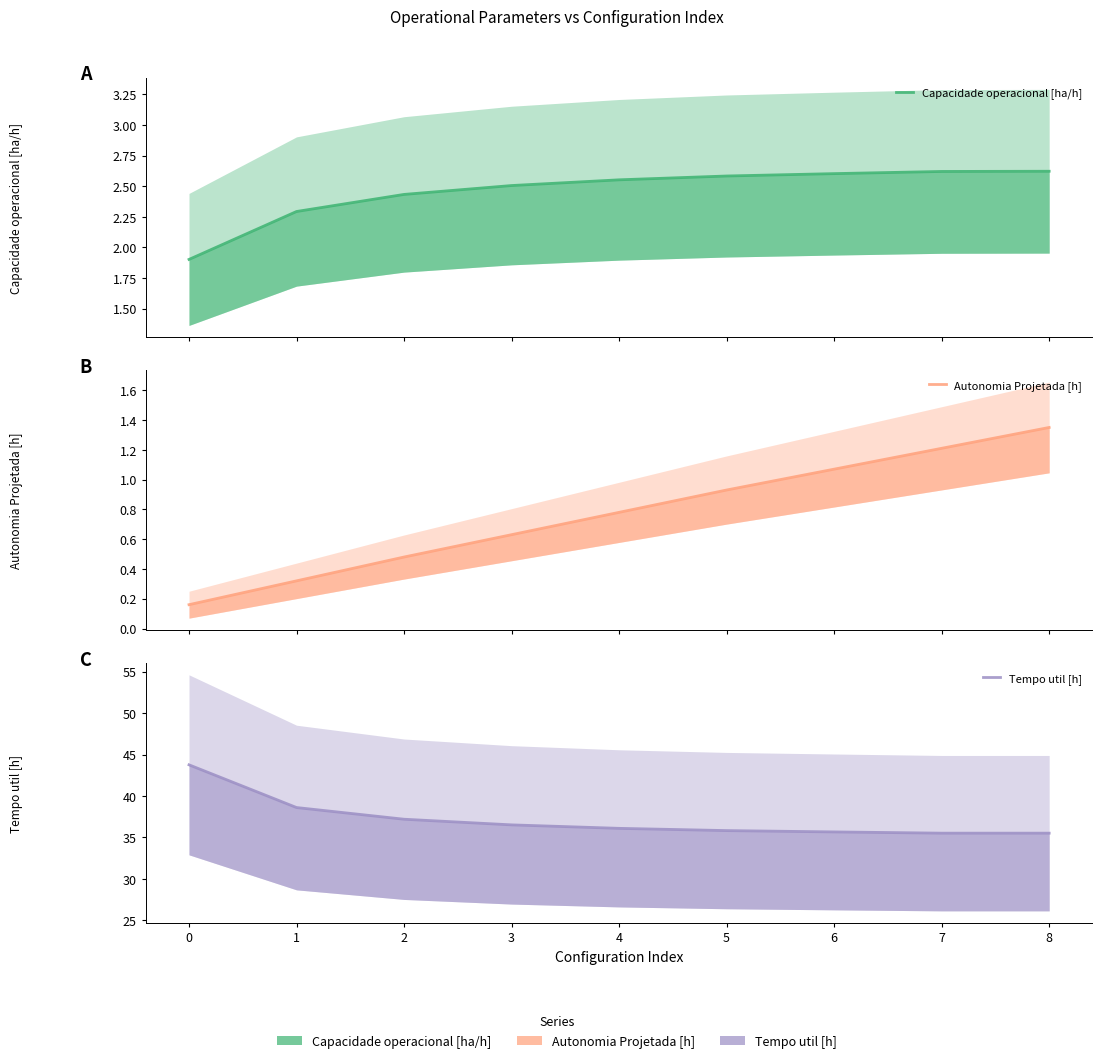

True or false: Capacidade operacional [ha/h] and Tempo util [h] cross at least once.

False